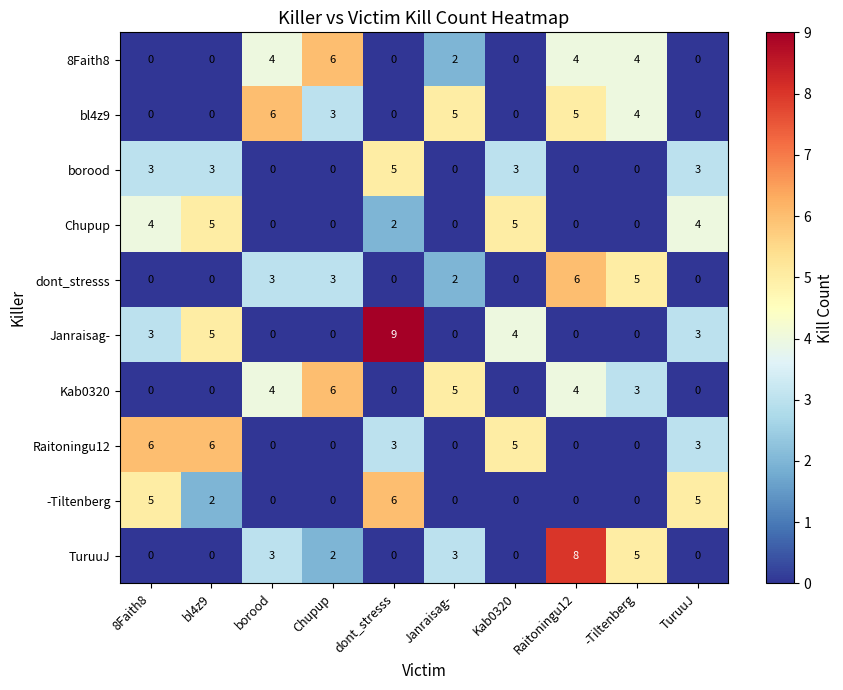

What is the difference between the bl4z9 values at dont_stresss and Chupup?

3